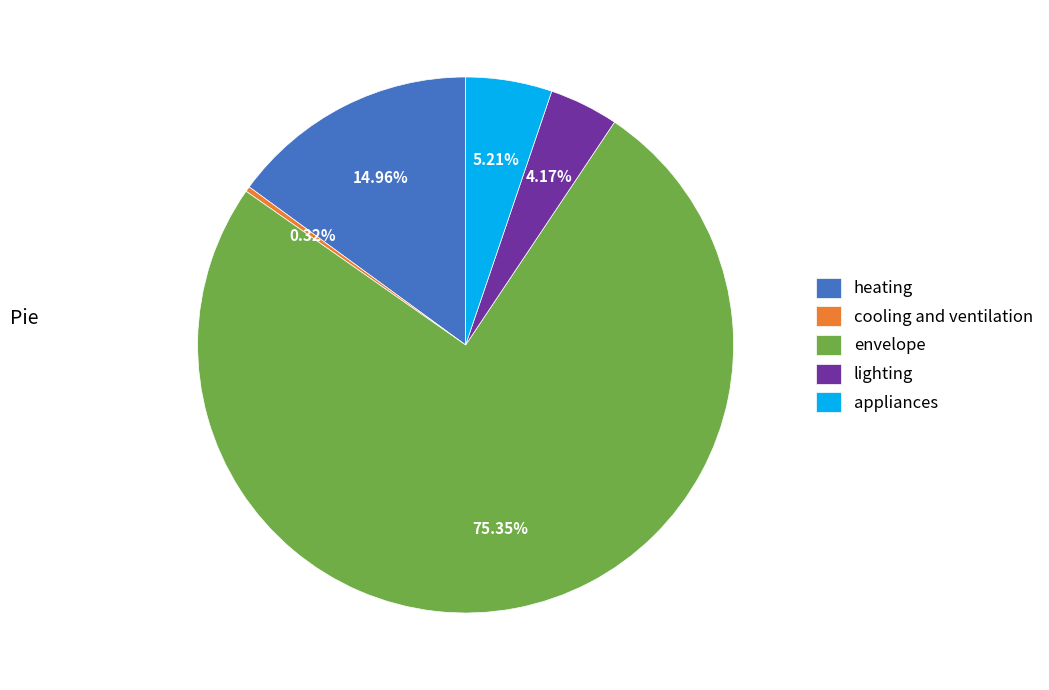

How many segments does this pie chart have?

5